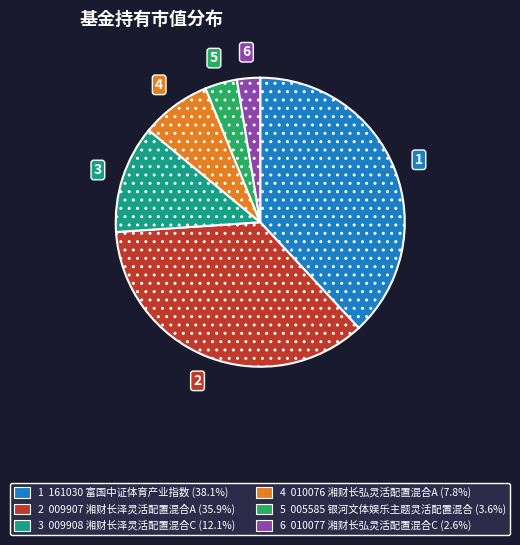

Is there a majority slice in this chart?

No